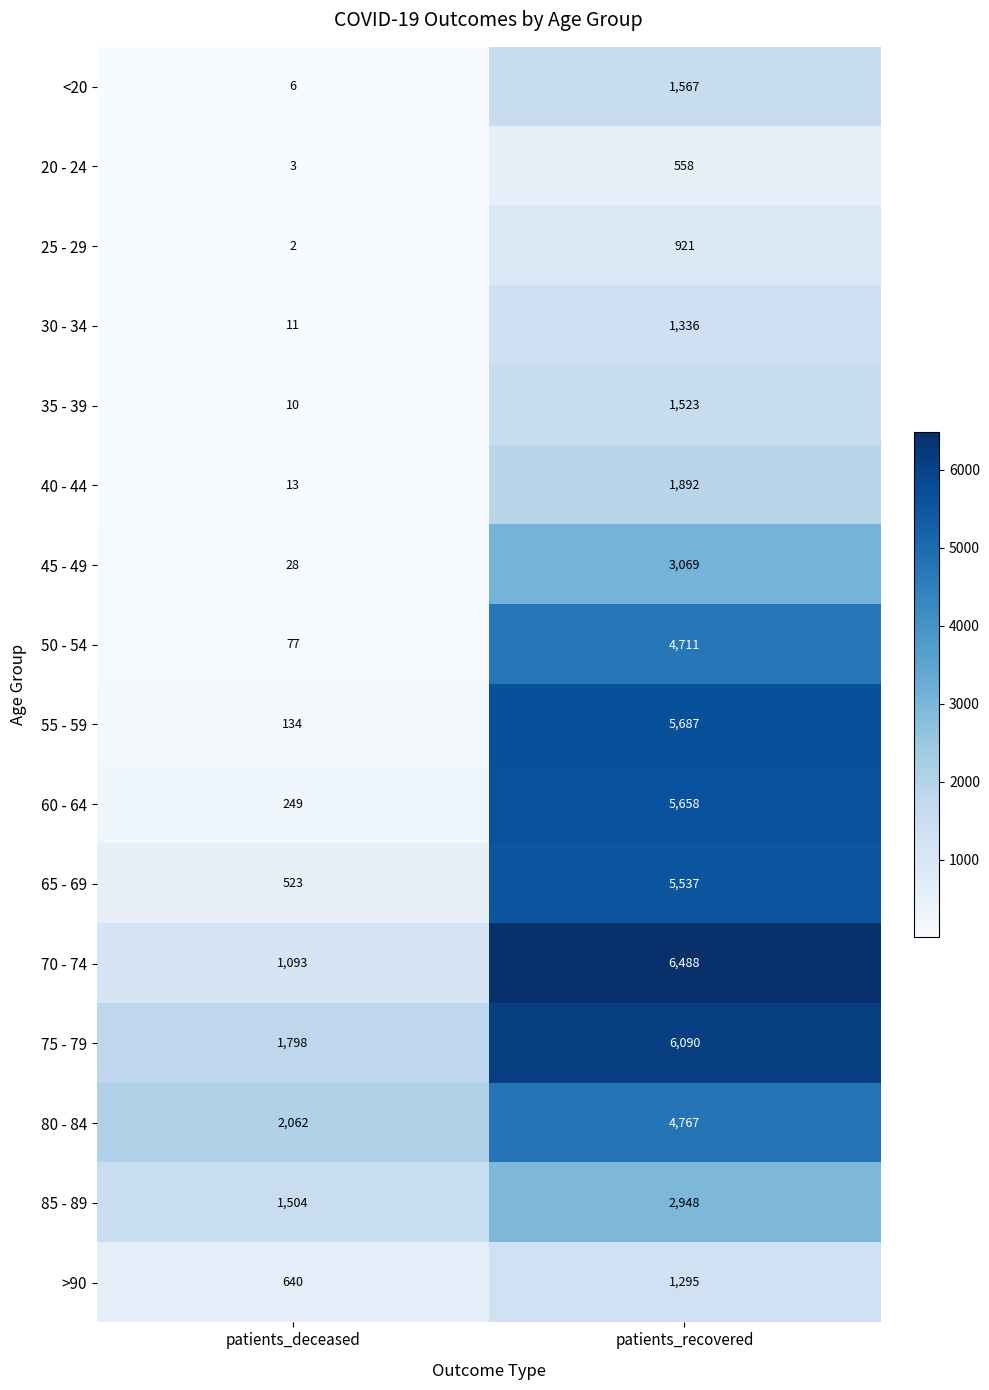

Which series has the largest range (max minus min)?

55 - 59